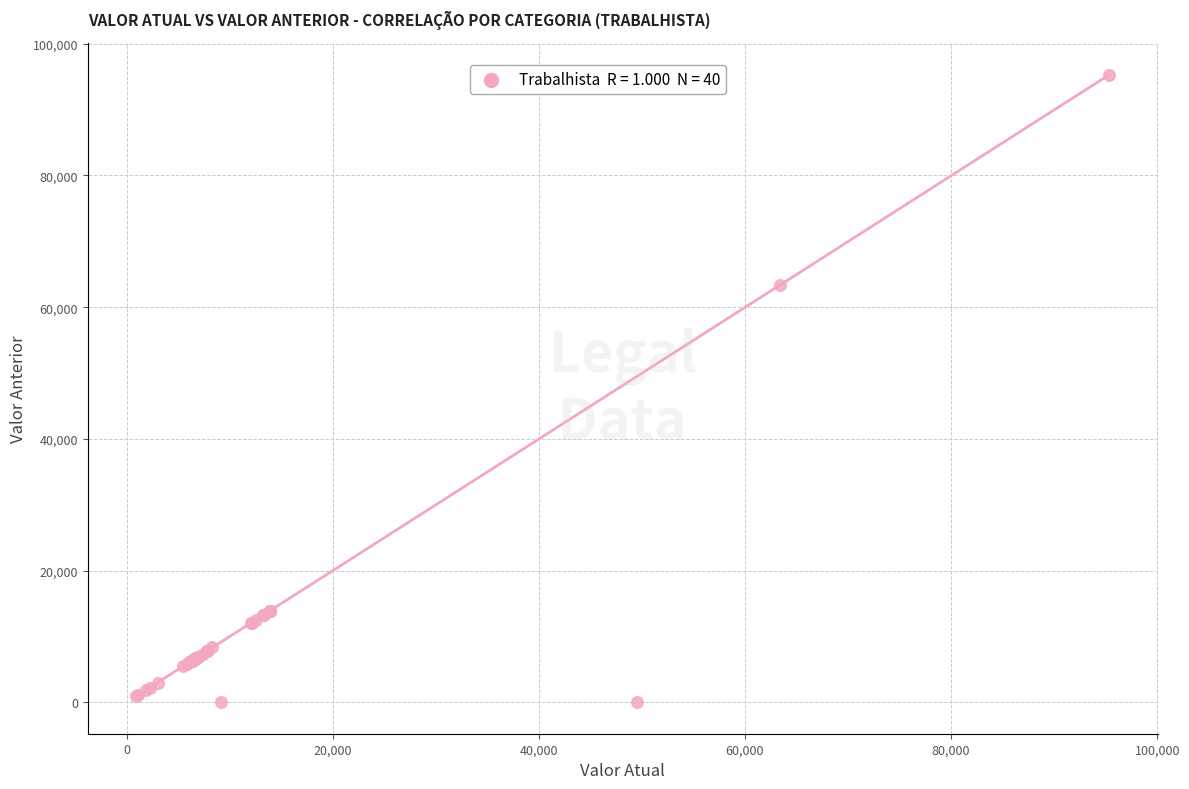

What Y value in the scatter plot is closest to 47636?

63373.8